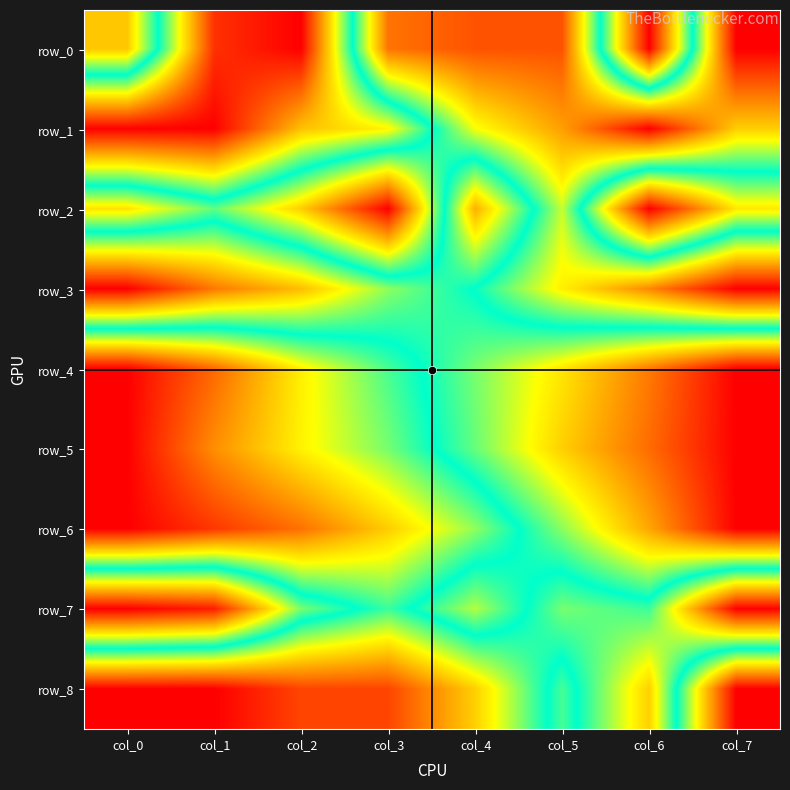

How many positive values does the row_0 series have?

7